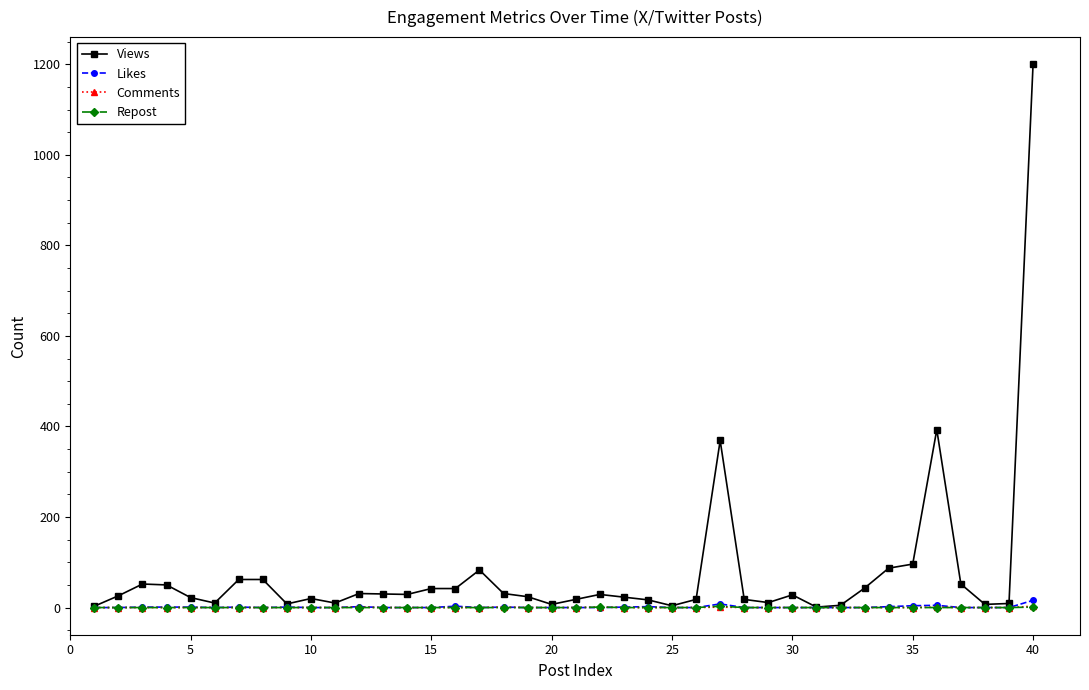

What is the highest value of the Views series?

1200